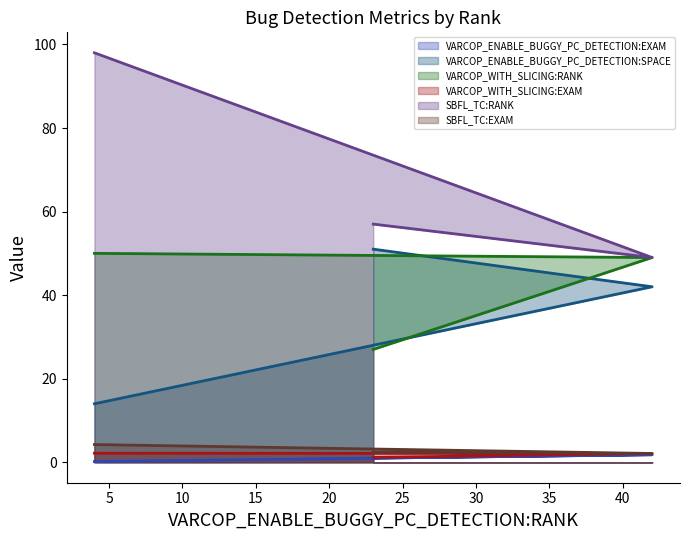

Between 23 and 42, which is larger?

42